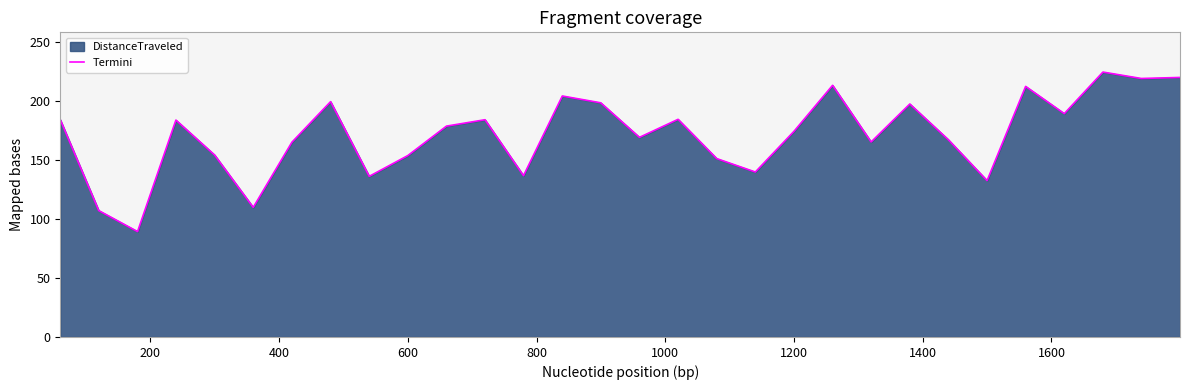

What is the minimum value shown in the chart?

89.4